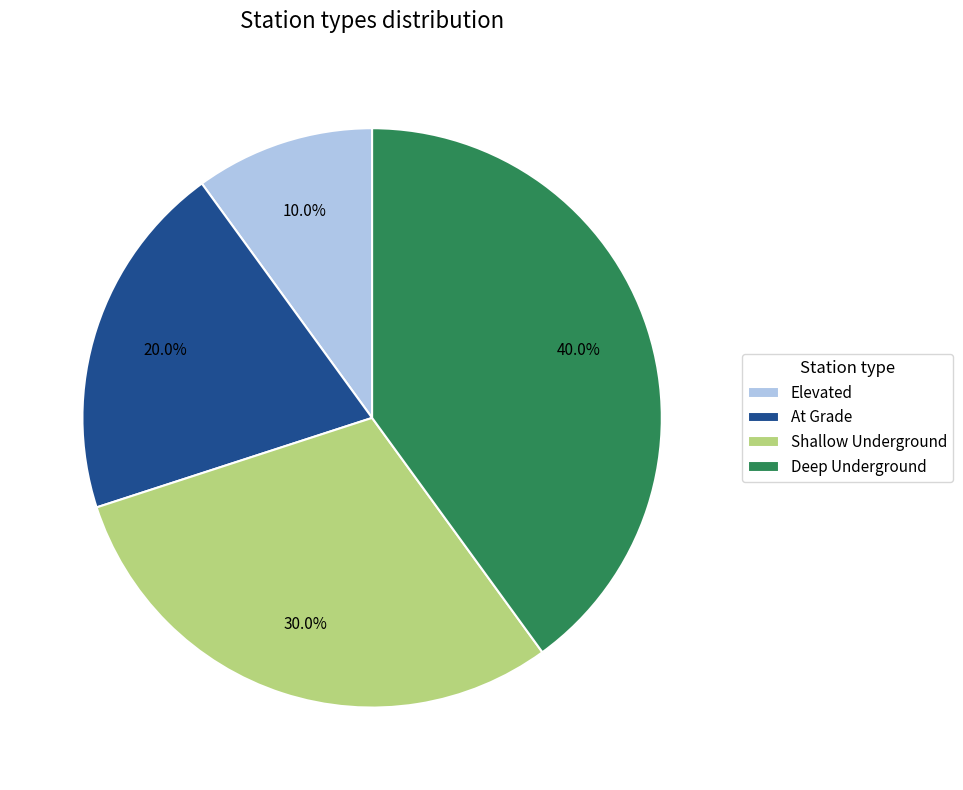

Which category has the smallest portion of the pie?

Elevated